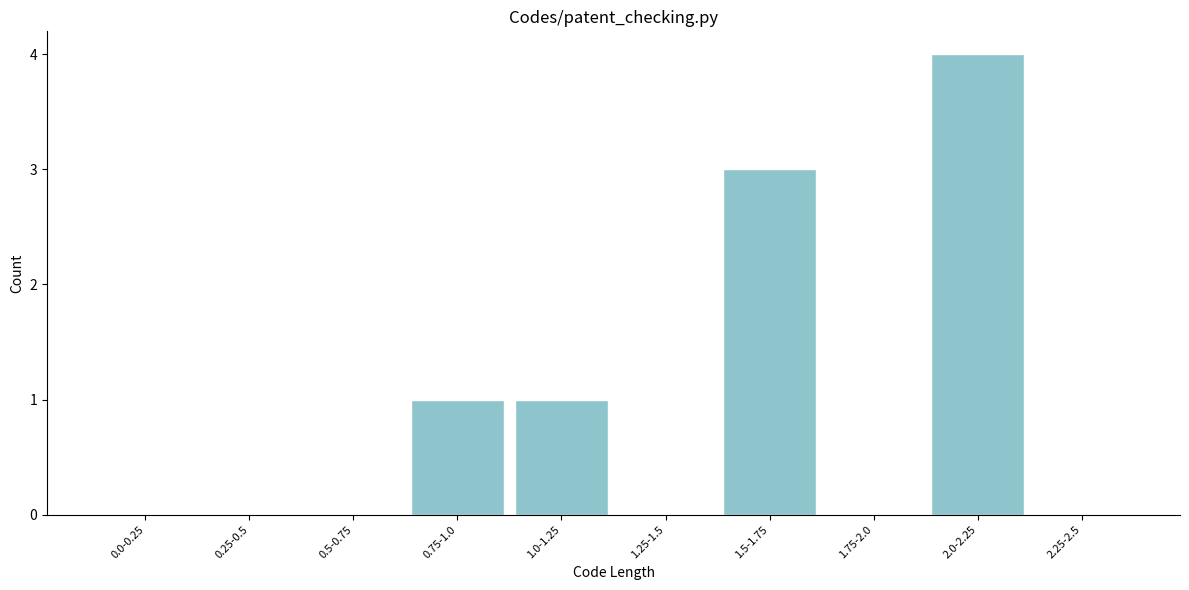

Reading left to right, transcribe all the data shown in this chart.

0.0-0.25=0	0.25-0.5=0	0.5-0.75=0	0.75-1.0=1	1.0-1.25=1	1.25-1.5=0	1.5-1.75=3	1.75-2.0=0	2.0-2.25=4	2.25-2.5=0